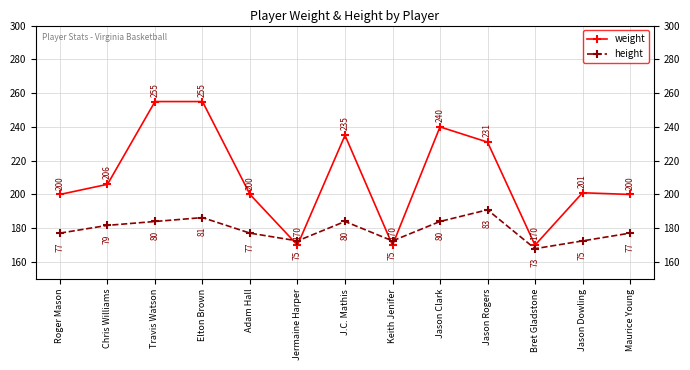

What is the greatest value displayed?

255.0